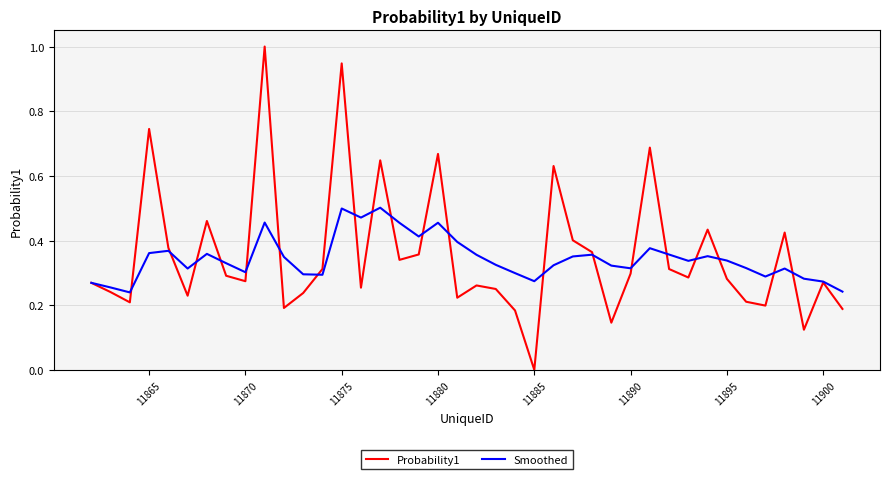

What is the greatest value displayed?

1.0